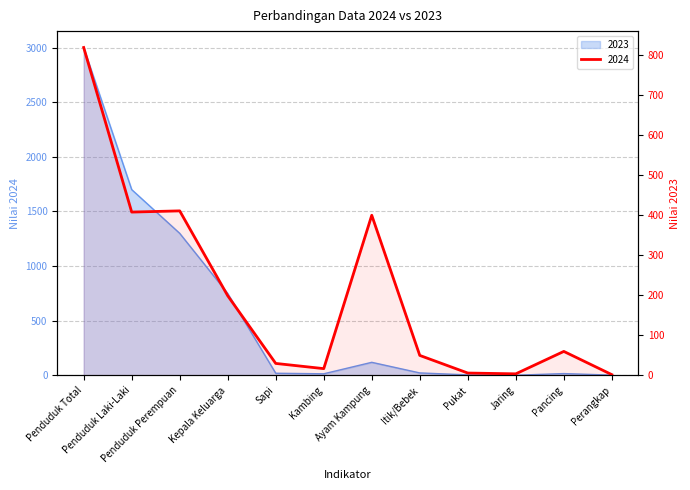

What is the label of the 1st point from the right?

Perangkap